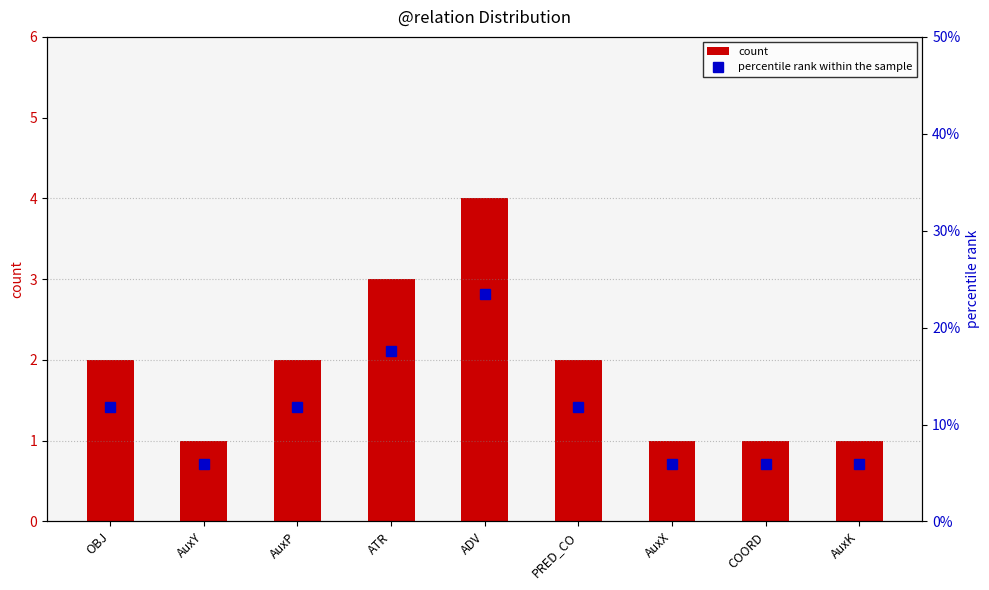

What is the difference between the maximum and minimum values in the percentile rank within the sample series?

17.6